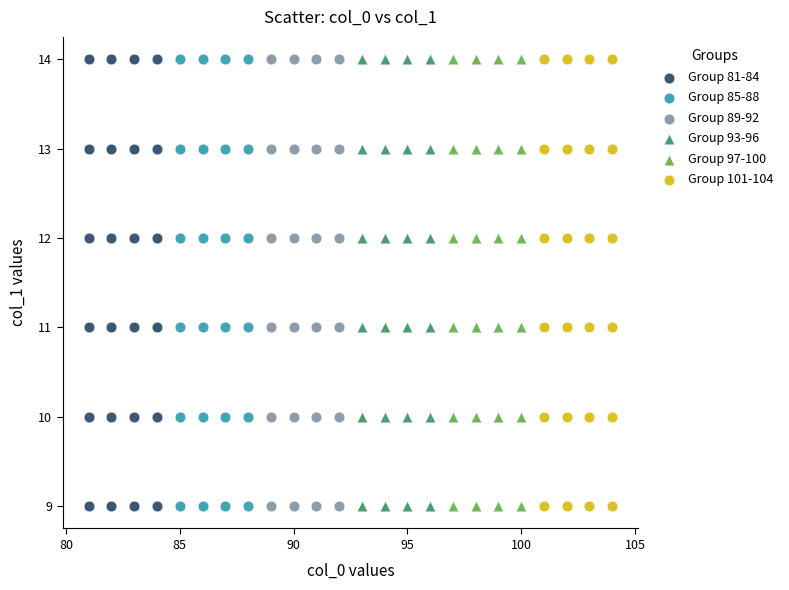

What are all the series names shown in the legend?

Group 81-84, Group 85-88, Group 89-92, Group 93-96, Group 97-100, Group 101-104